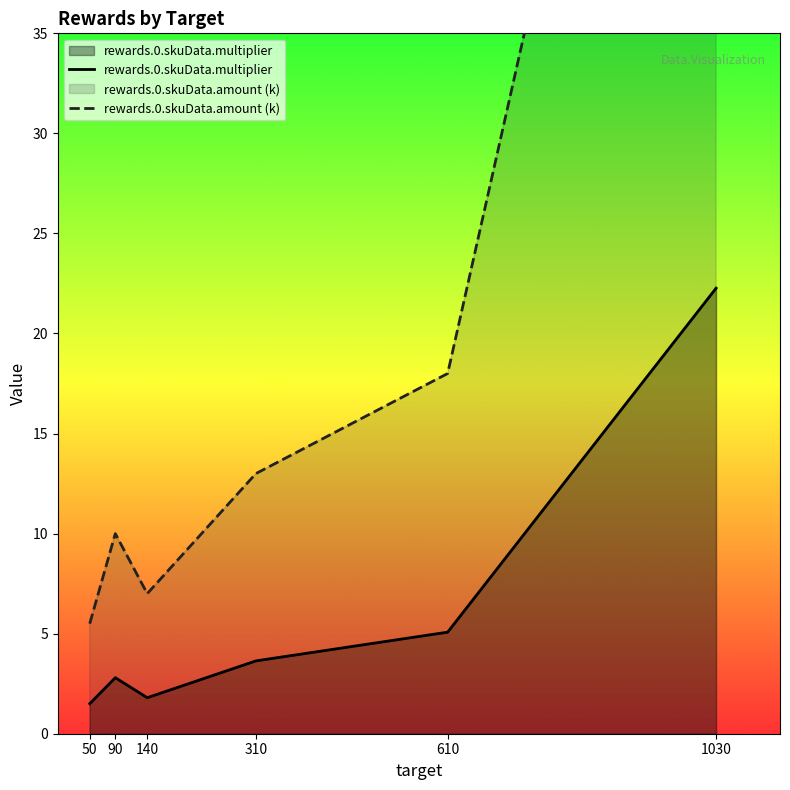

What is the difference between the maximum and minimum values in the rewards.0.skuData.multiplier series?

20.8